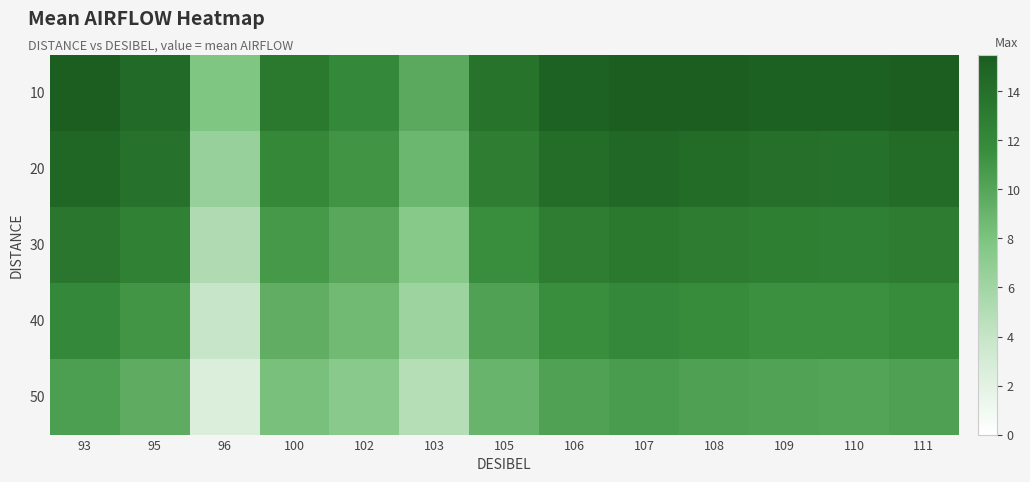

Reading left to right, transcribe all the data shown in this chart.

10: 93=15.4	95=14.5	96=7.8	100=13.3	102=12.0	103=9.7	105=13.8	106=15.1	107=15.5	108=15.4	109=15.2	110=15.2	111=15.4
20: 93=14.8	95=13.9	96=6.5	100=12.1	102=11.2	103=8.8	105=12.9	106=14.2	107=14.6	108=14.3	109=14.1	110=14.0	111=14.3
30: 93=13.5	95=12.6	96=5.2	100=10.8	102=9.9	103=7.5	105=11.6	106=12.9	107=13.3	108=13.0	109=12.8	110=12.7	111=13.0
40: 93=12.0	95=11.1	96=3.9	100=9.5	102=8.6	103=6.2	105=10.3	106=11.6	107=12.0	108=11.7	109=11.5	110=11.4	111=11.7
50: 93=10.5	95=9.6	96=2.6	100=8.2	102=7.3	103=4.9	105=9.0	106=10.3	107=10.7	108=10.4	109=10.2	110=10.1	111=10.4